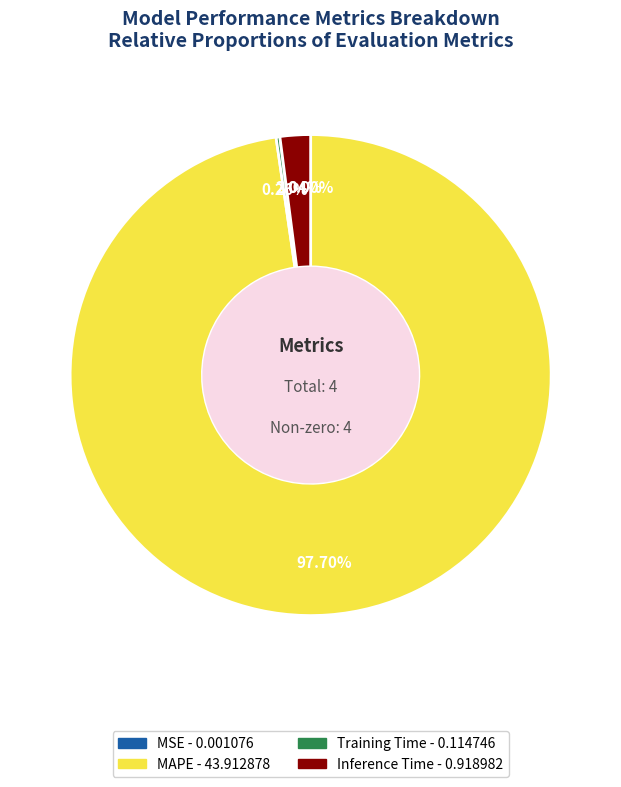

The Inference Time slice represents 15% of the pie. True or false?

False